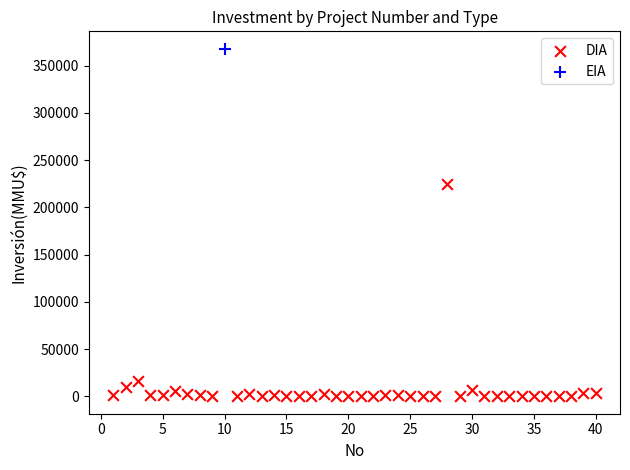

What are all the series names shown in the legend?

DIA, EIA